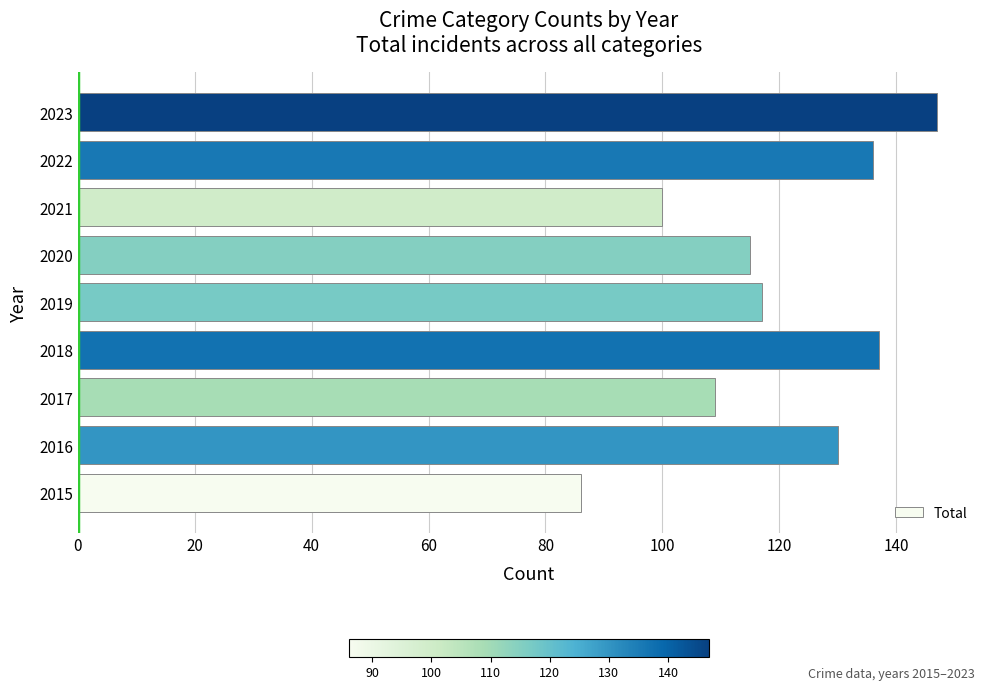

Read the value at 2017, to the nearest 5.

110